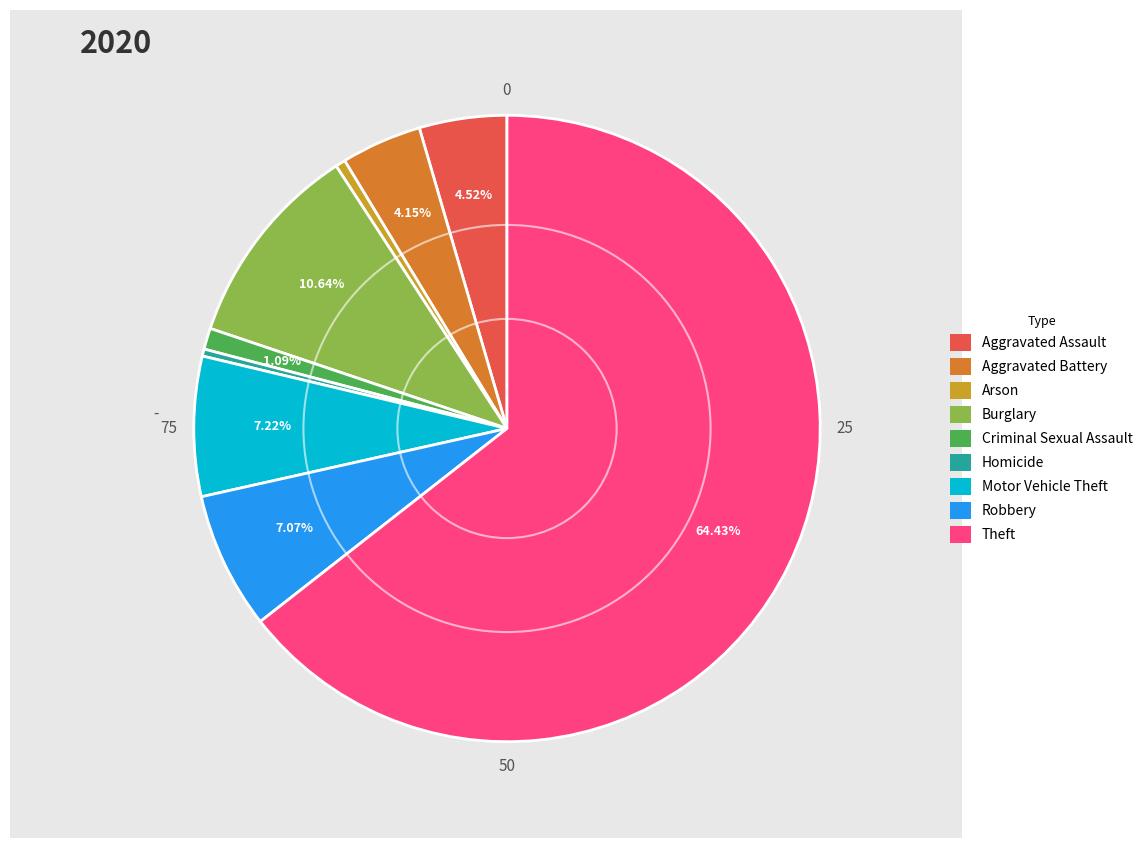

Count the number of slices in the pie.

9